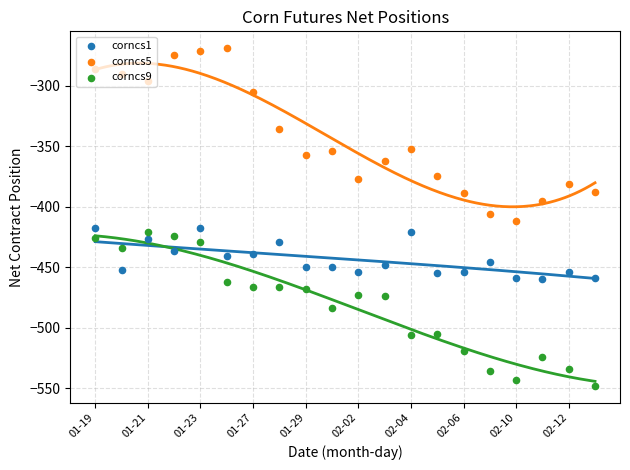

Is the value of corncs1 at 16 greater than the value of corncs5 at 19?

No